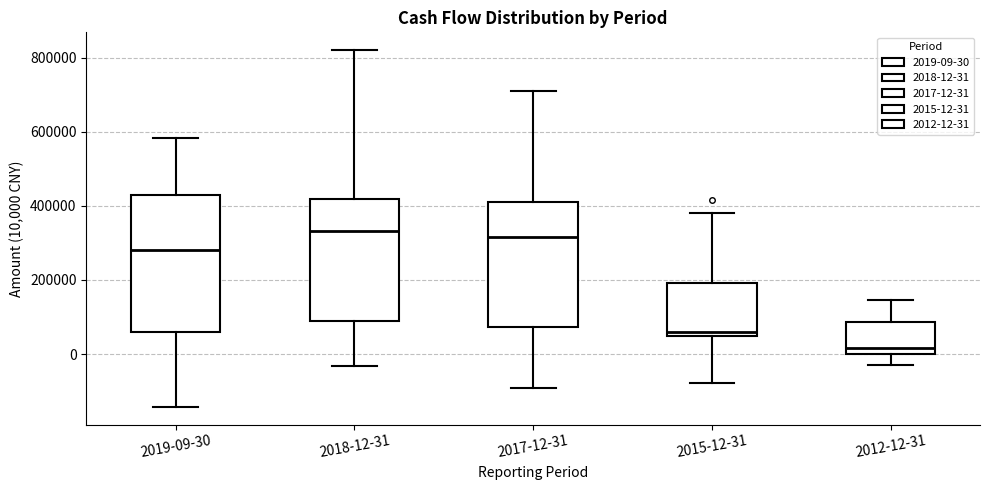

Comparing the boxes themselves (not the whiskers), which one is the tallest?

2019-09-30